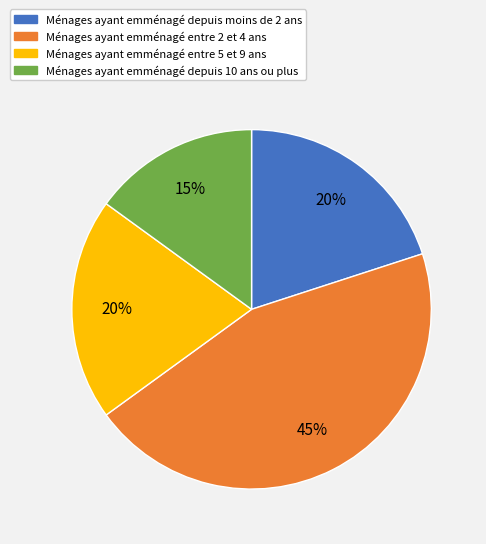

Is there any slice that represents more than half of the pie?

No